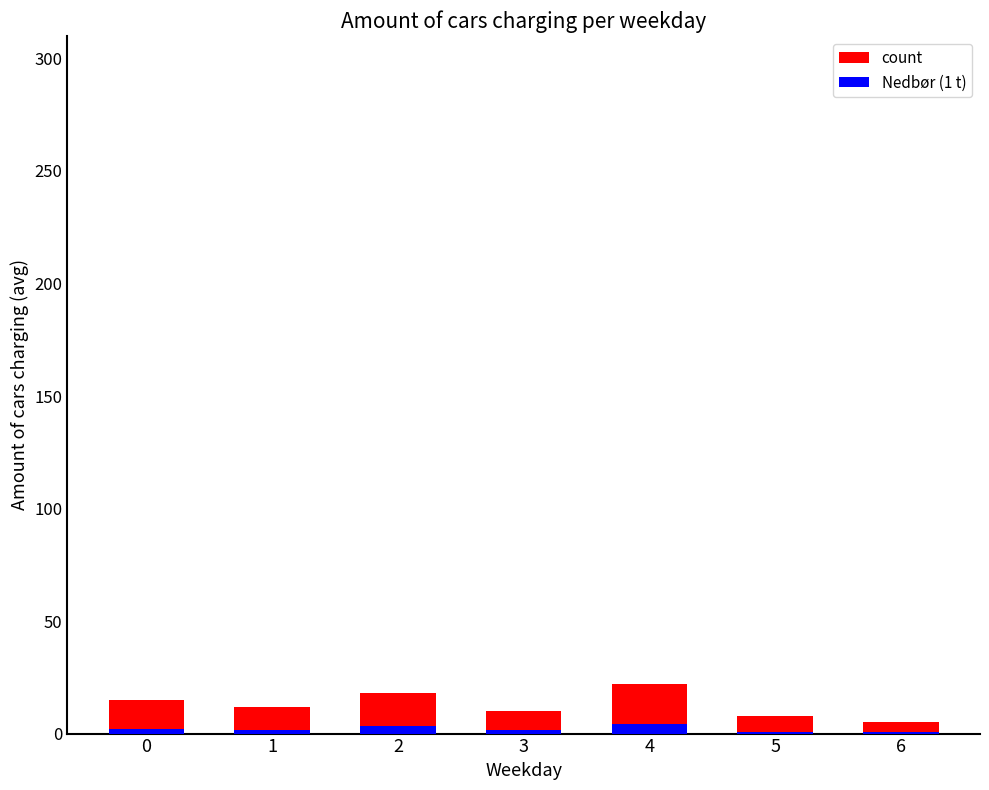

What is the total value across all series at 1?

13.8